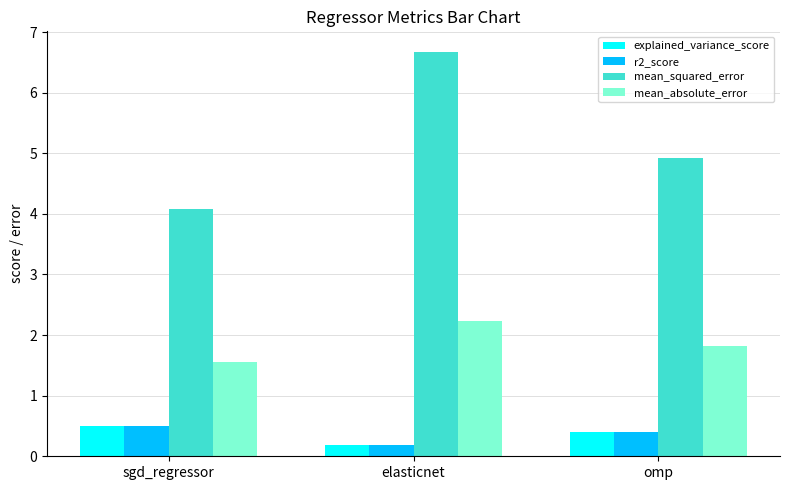

Reading left to right, what are all the values shown in this chart?

explained_variance_score: sgd_regressor=0.5	elasticnet=0.2	omp=0.4
r2_score: sgd_regressor=0.5	elasticnet=0.2	omp=0.4
mean_squared_error: sgd_regressor=4.1	elasticnet=6.7	omp=4.9
mean_absolute_error: sgd_regressor=1.6	elasticnet=2.2	omp=1.8